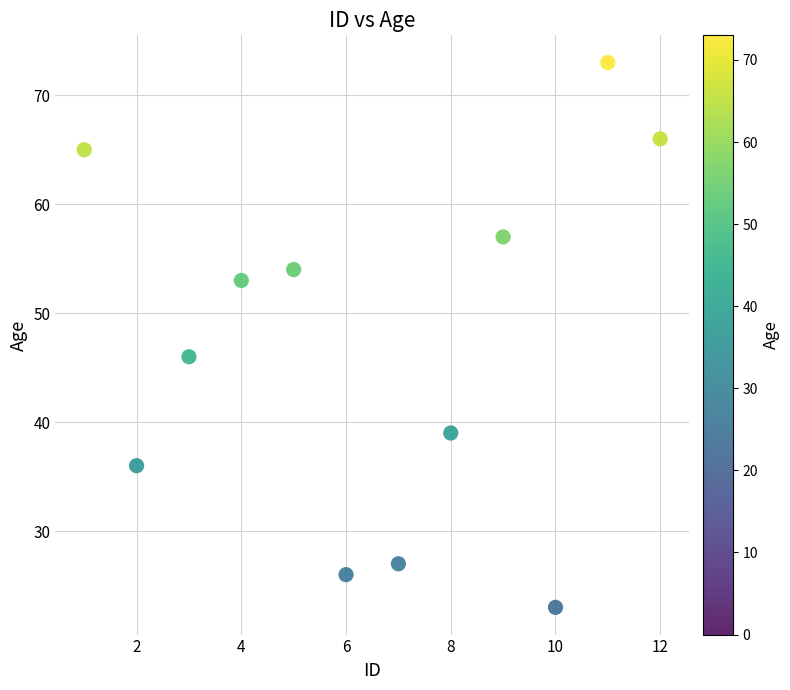

What Y value in the scatter plot is closest to 48?

46